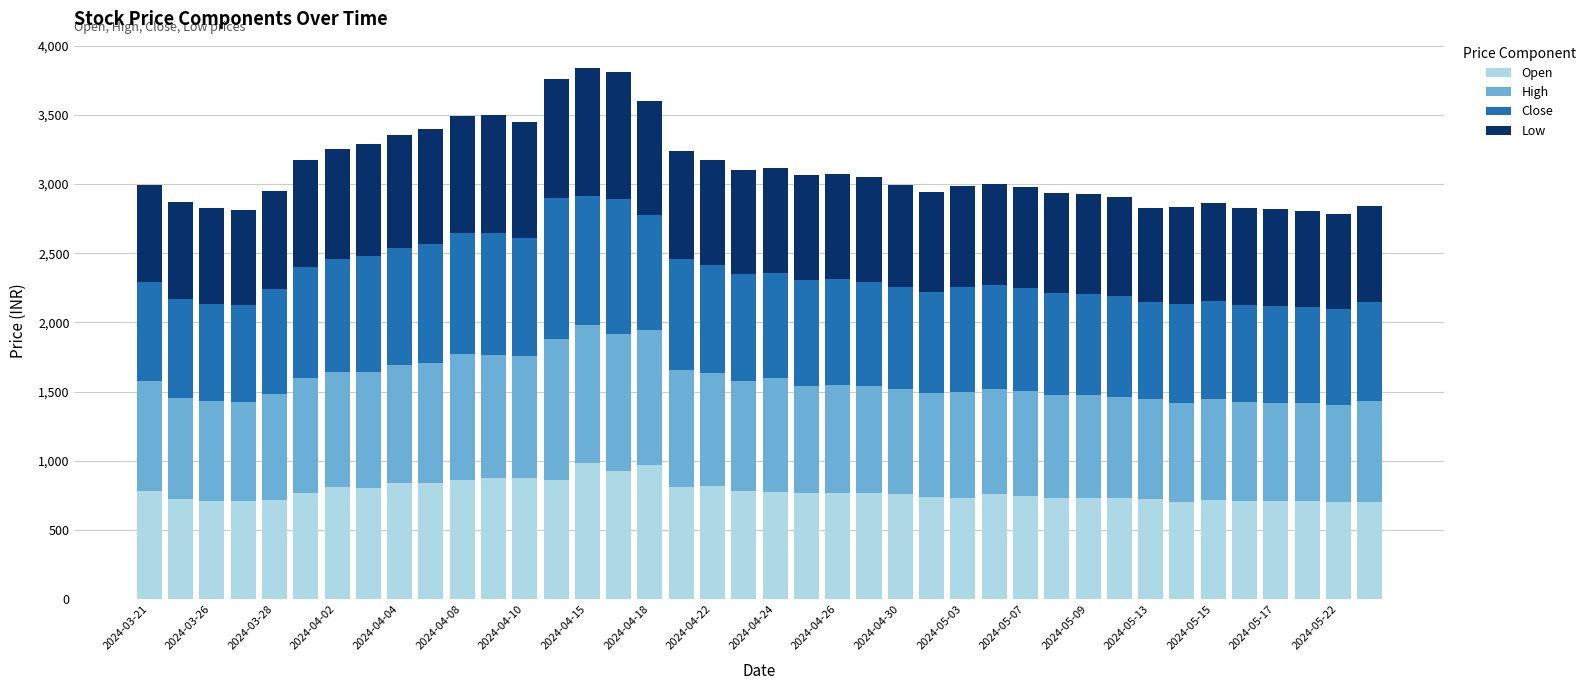

What is the minimum value for Open?

699.8